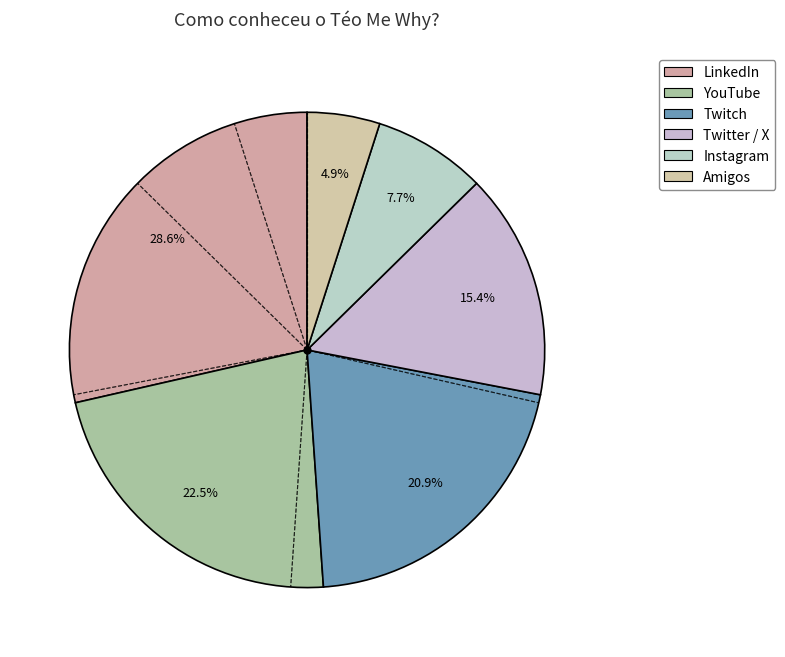

Is it true that Twitch is 21% of the pie?

True